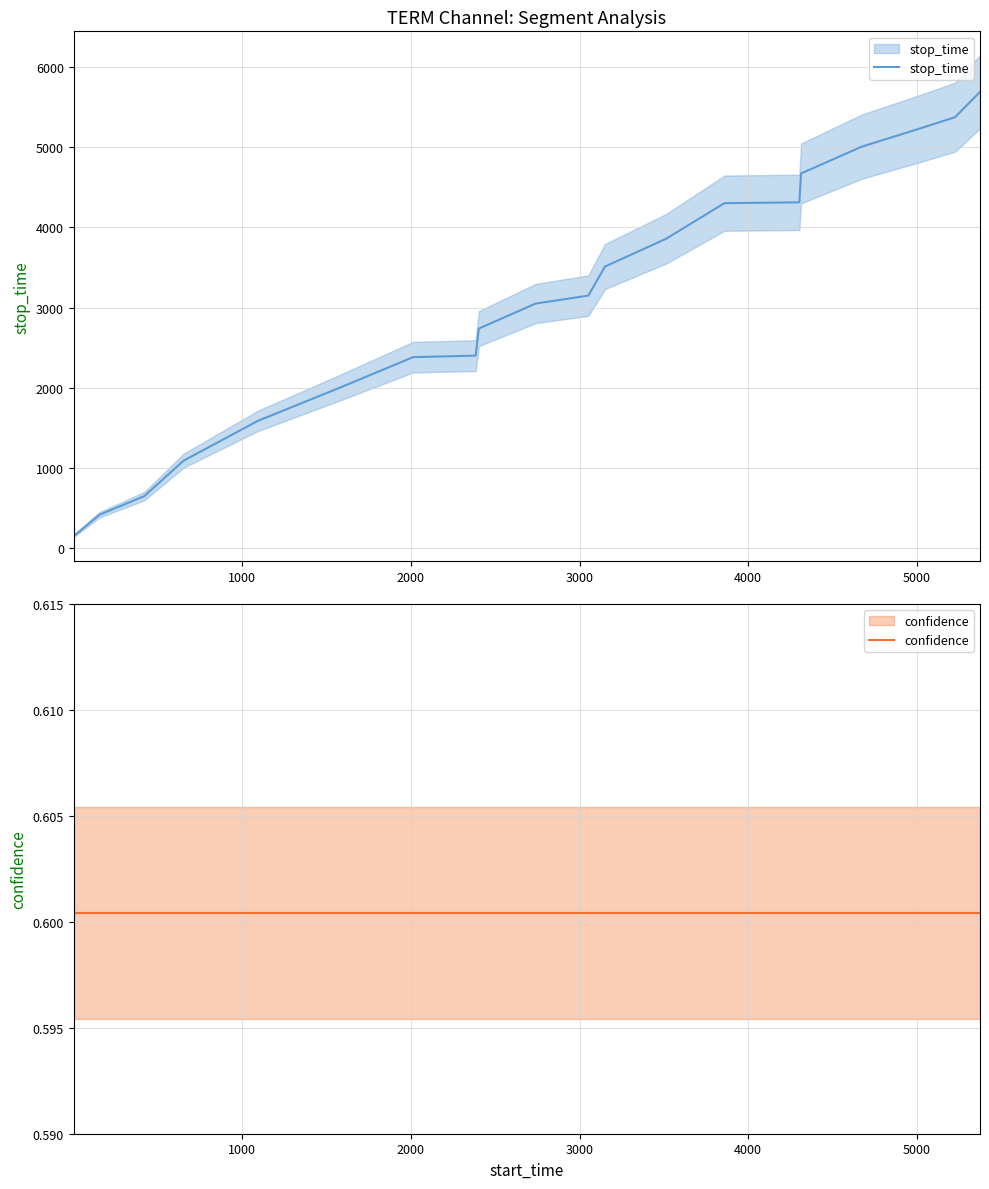

True or false: confidence has a value of 0.3 at 16.

False